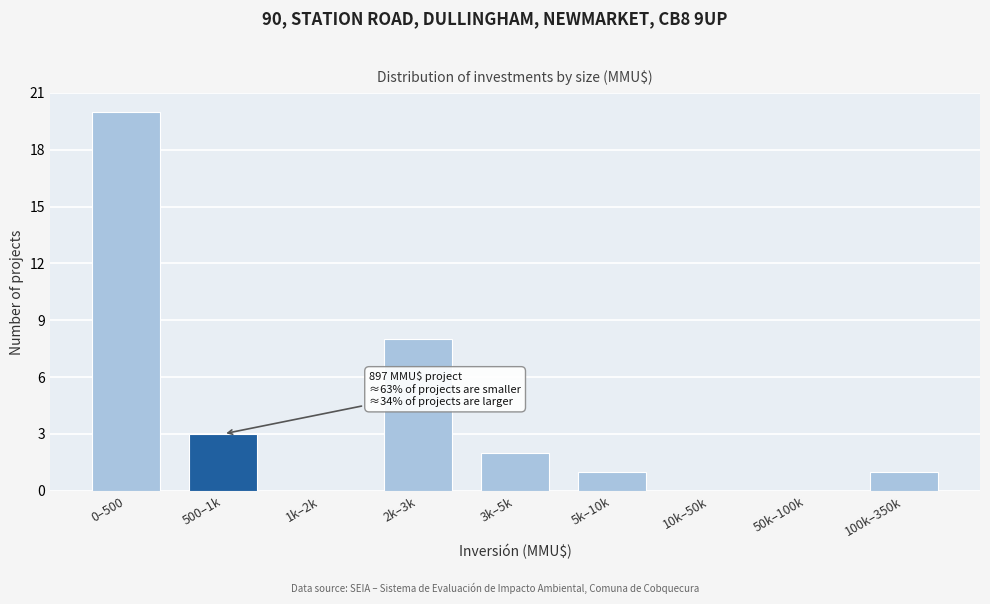

Reading right to left, what are all the values shown in this chart?

100k–350k=1	50k–100k=0	10k–50k=0	5k–10k=1	3k–5k=2	2k–3k=8	1k–2k=0	500–1k=3	0–500=20